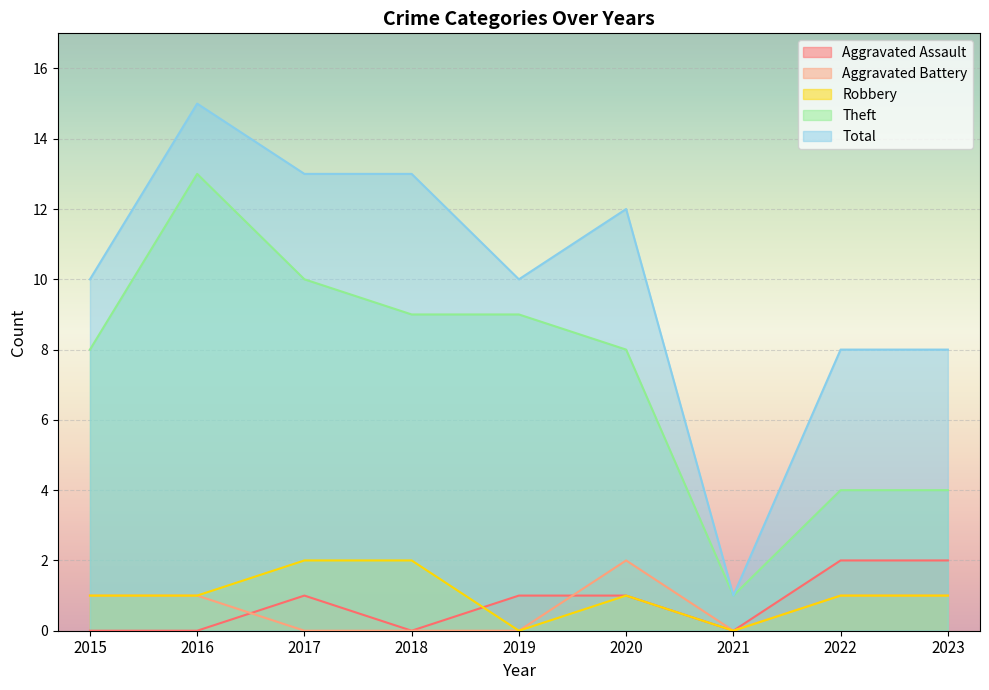

Reading left to right, transcribe all the data shown in this chart.

Aggravated Assault: 2015=0	2016=0	2017=1	2018=0	2019=1	2020=1	2021=0	2022=2	2023=2
Aggravated Battery: 2015=1	2016=1	2017=0	2018=0	2019=0	2020=2	2021=0	2022=1	2023=1
Robbery: 2015=1	2016=1	2017=2	2018=2	2019=0	2020=1	2021=0	2022=1	2023=1
Theft: 2015=8	2016=13	2017=10	2018=9	2019=9	2020=8	2021=1	2022=4	2023=4
Total: 2015=10	2016=15	2017=13	2018=13	2019=10	2020=12	2021=1	2022=8	2023=8